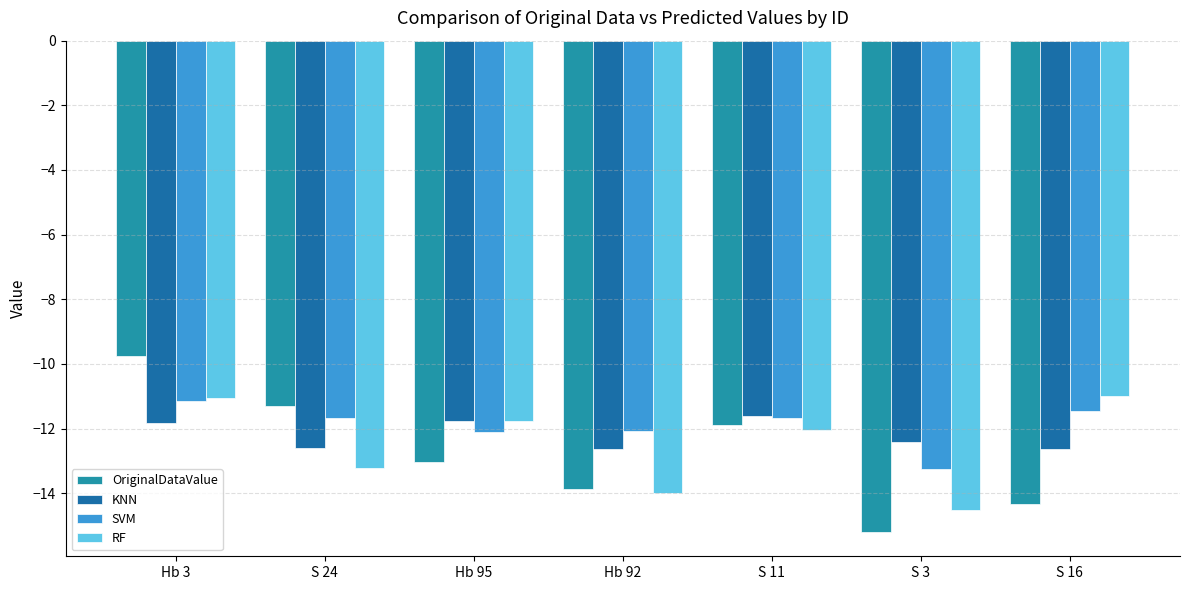

Which series has the widest spread of values?

OriginalDataValue